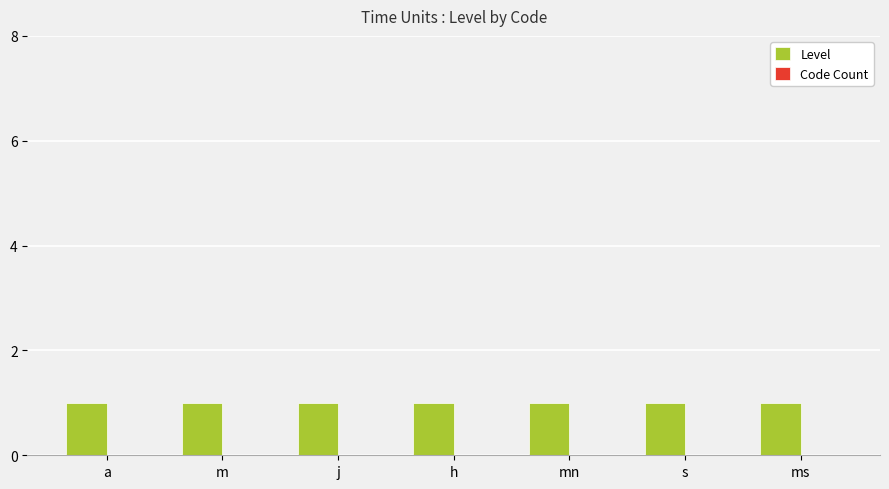

Rank the series by their average value, from highest to lowest.

Level, Code Count